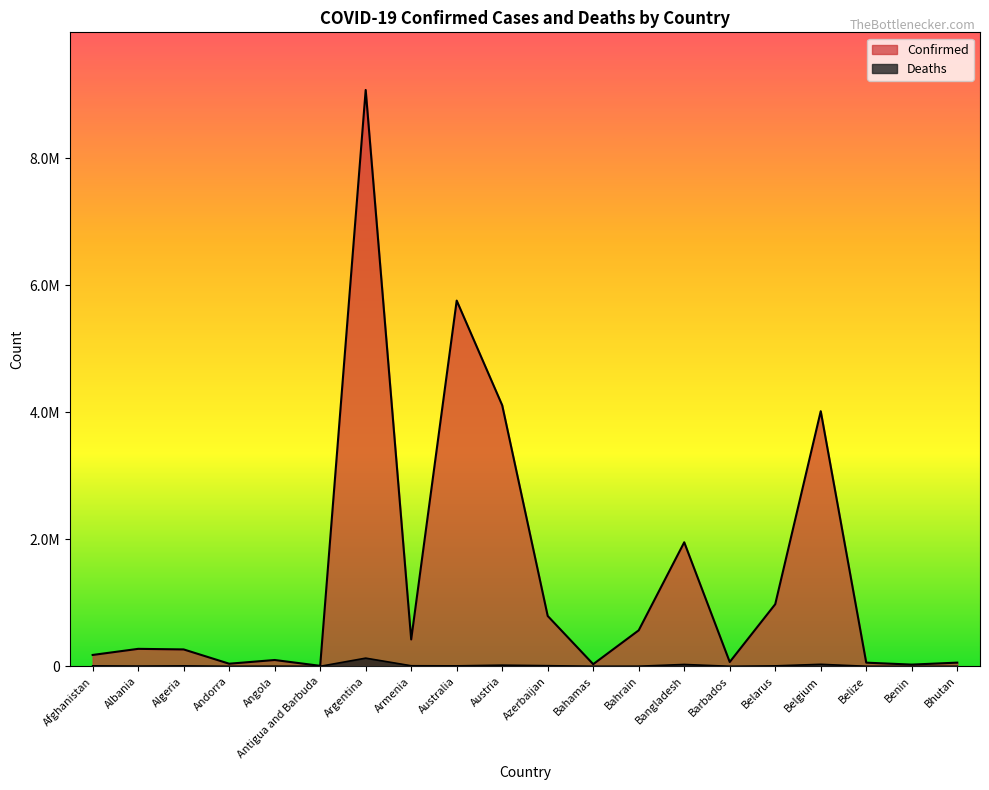

At how many categories does at least one series exceed 2615516?

4